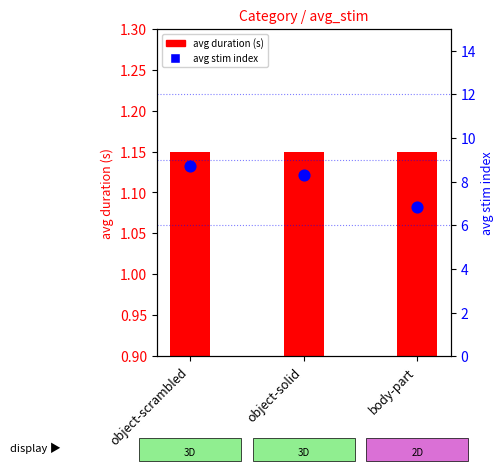

What is the total value across all series at object-solid?

9.4